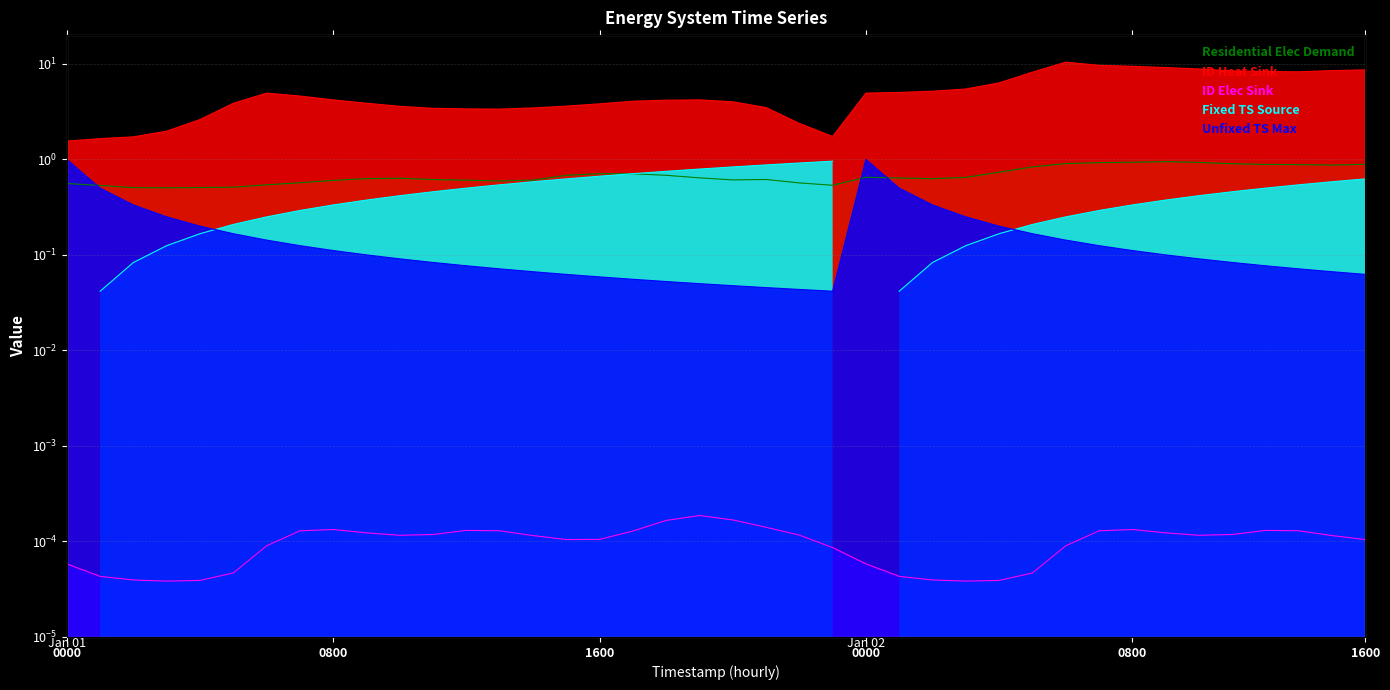

What position from the right is 2012-01-01 10:00?

30